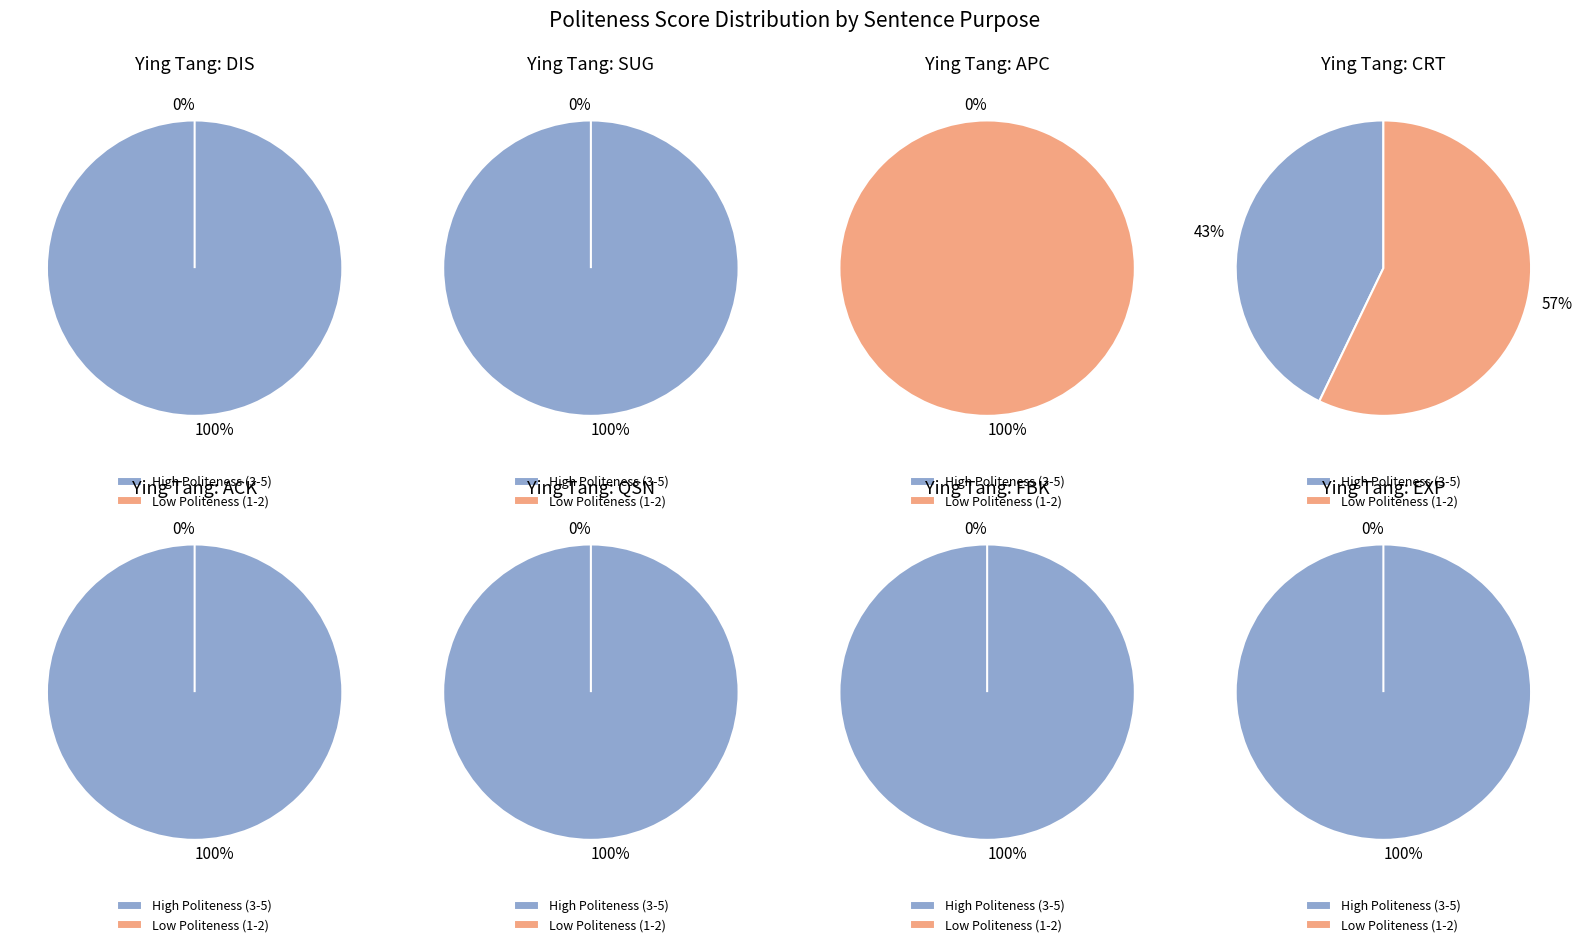

Is DIS the majority of the pie?

No